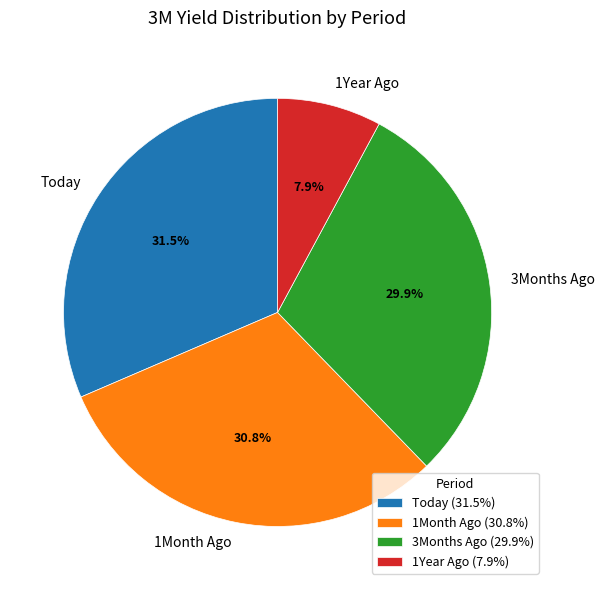

Is the sum of 1Year Ago and 3Months Ago greater than half?

No